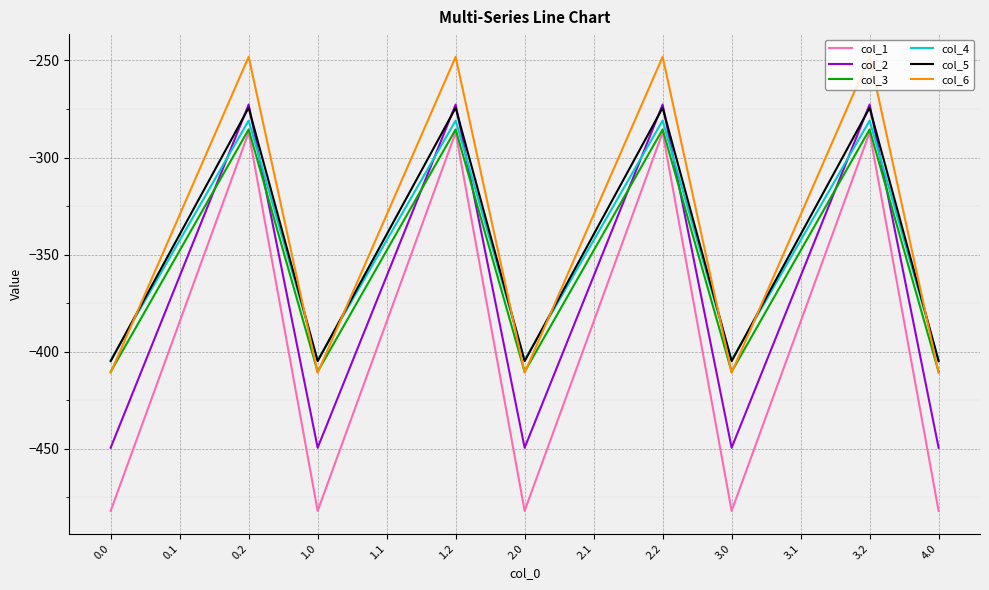

In col_2, how many points are higher than both neighbors (excluding endpoints)?

4